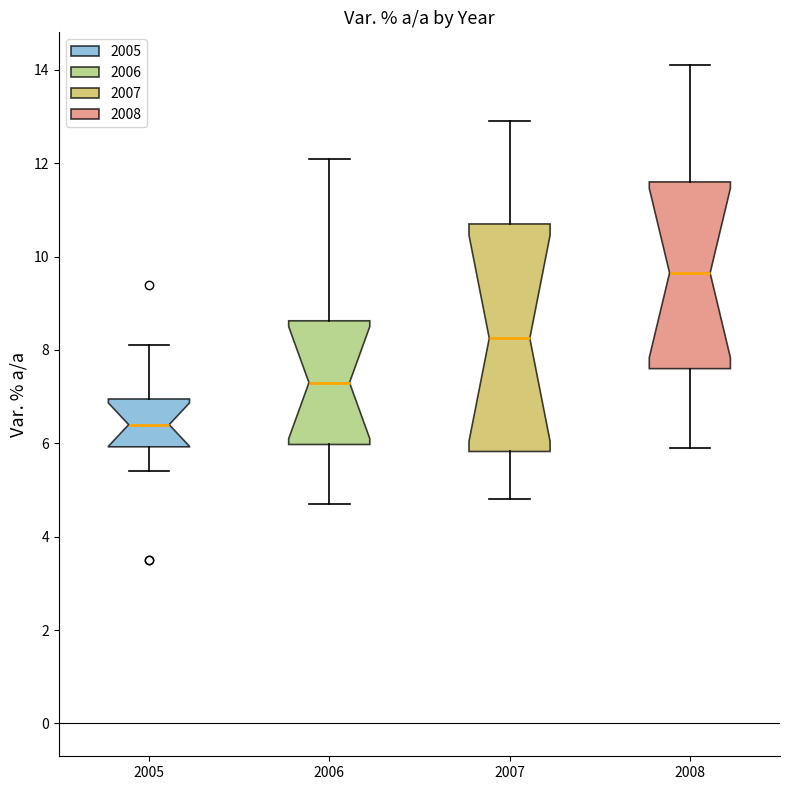

Which box is the tallest, from its lower edge to its upper edge?

2007